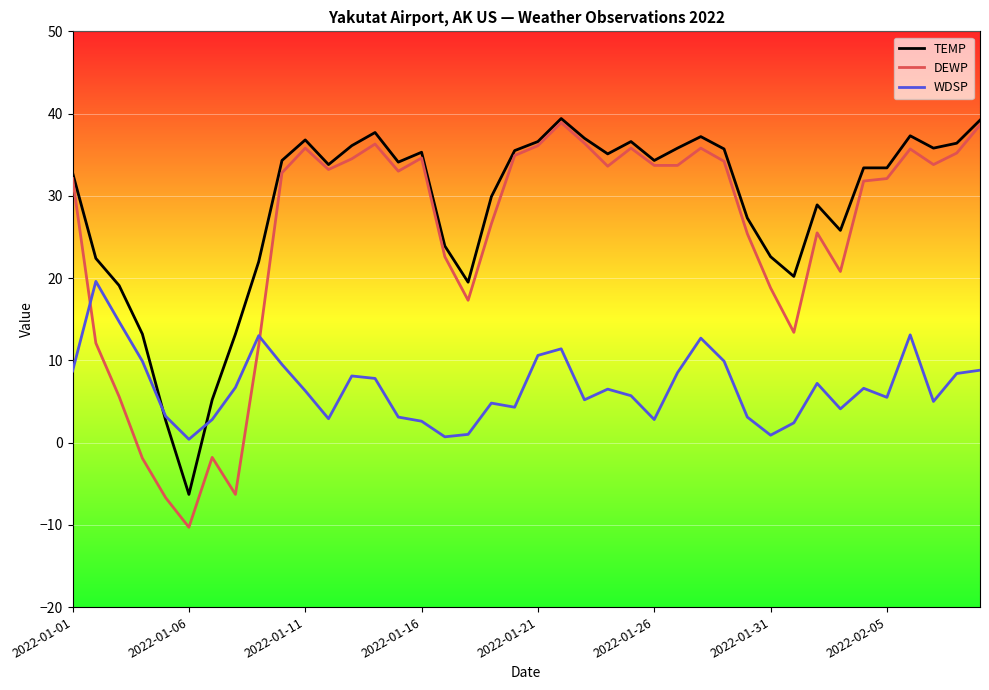

Count the number of data series in this chart.

3